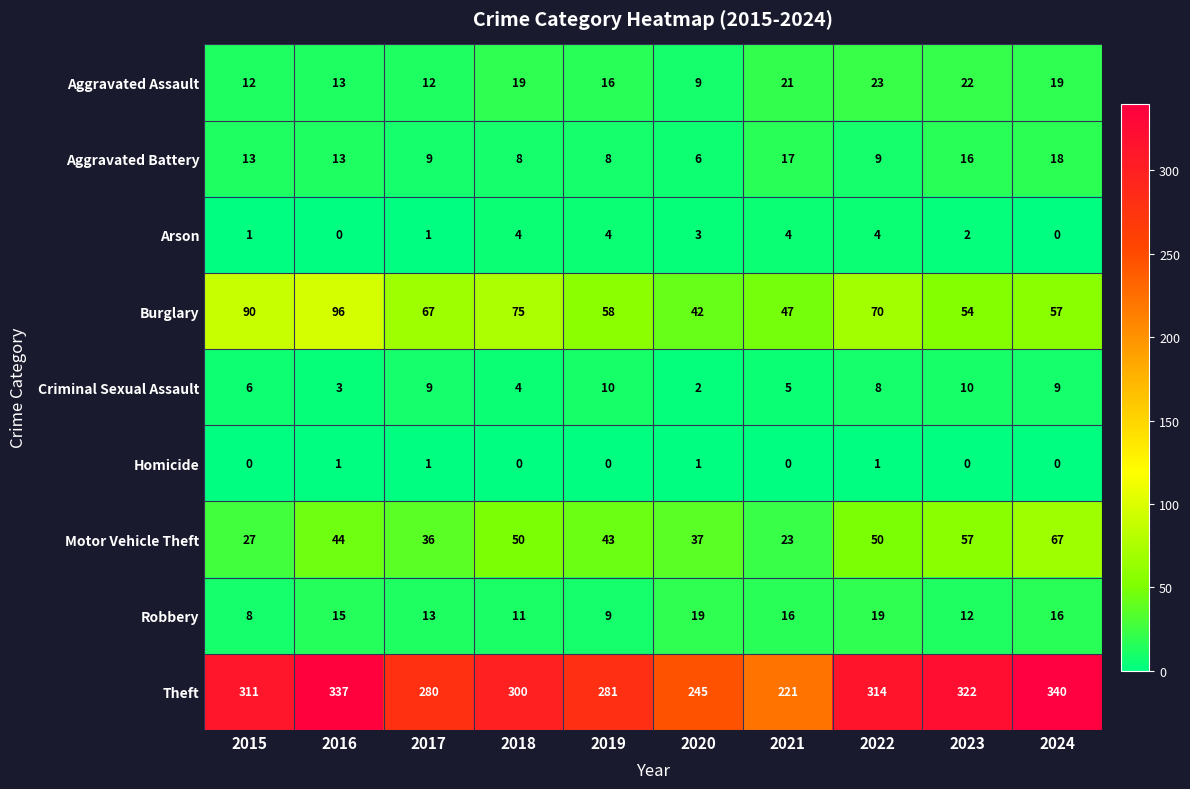

How many distinct data groups are displayed?

9